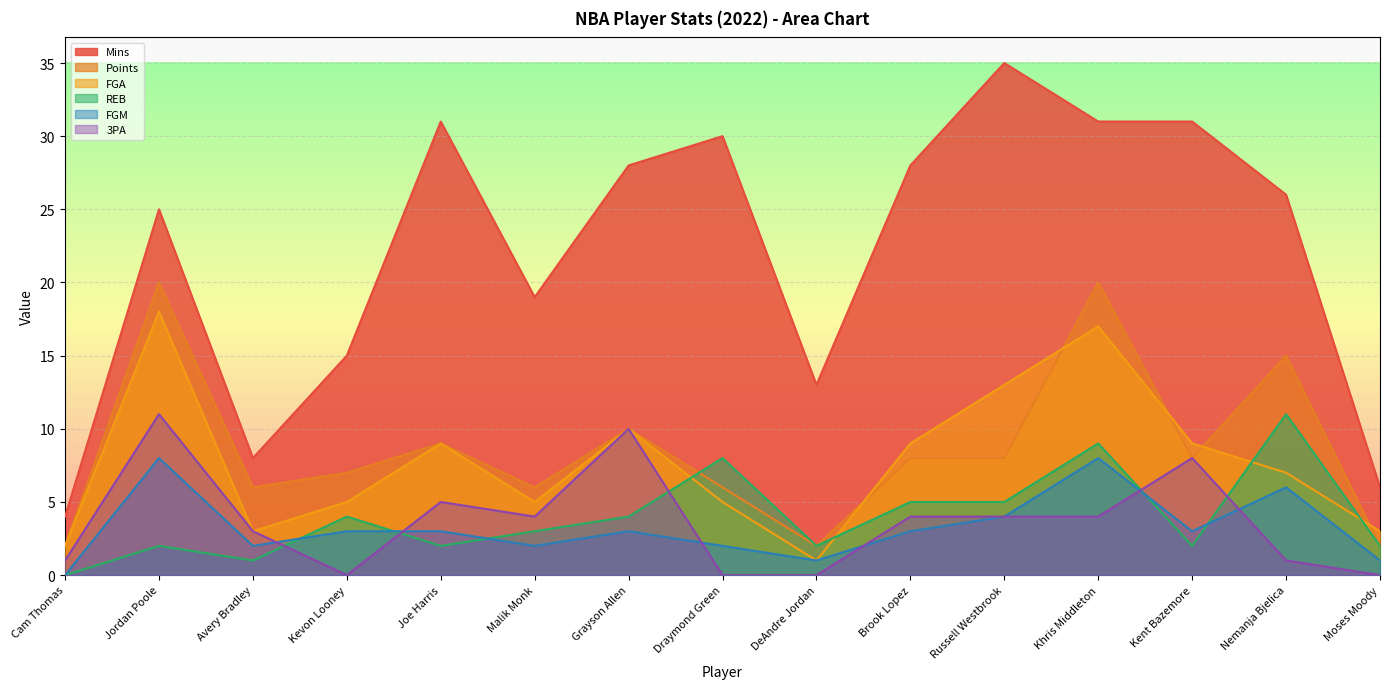

List the labels in order of Points value, smallest first.

Cam Thomas, DeAndre Jordan, Moses Moody, Avery Bradley, Malik Monk, Draymond Green, Kevon Looney, Brook Lopez, Russell Westbrook, Kent Bazemore, Joe Harris, Grayson Allen, Nemanja Bjelica, Jordan Poole, Khris Middleton